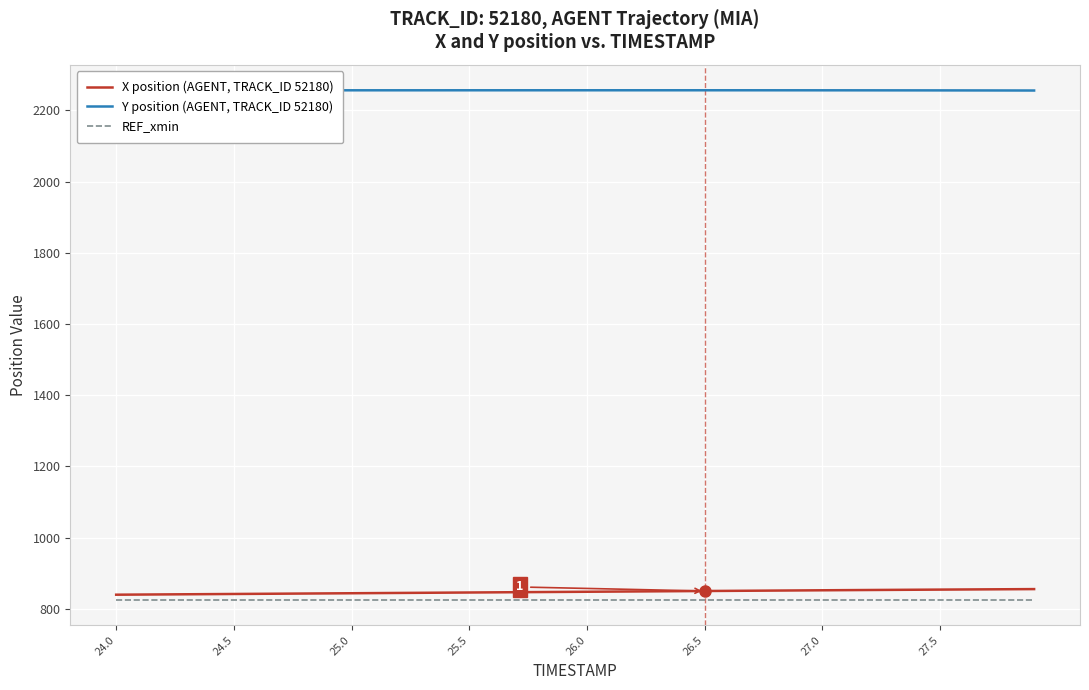

What is the difference between the second highest and minimum values in the X position (AGENT, TRACK_ID 52180) series?

15.4